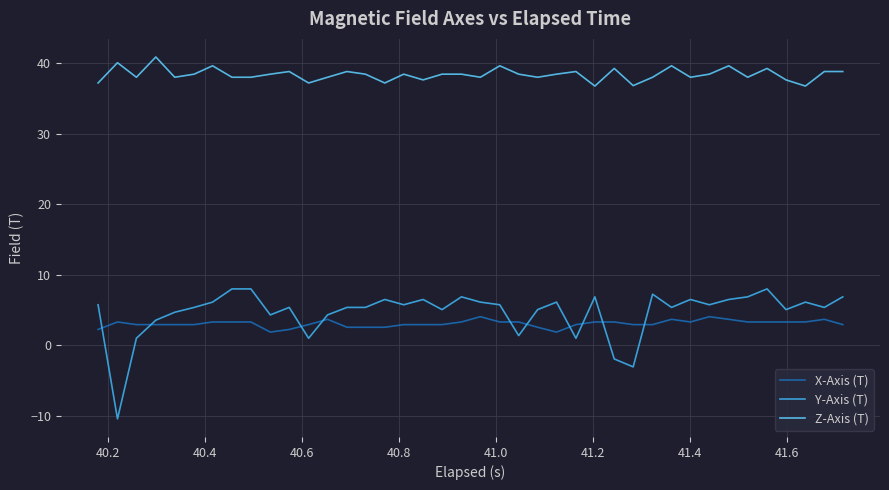

At how many categories does at least one series exceed 15?

40